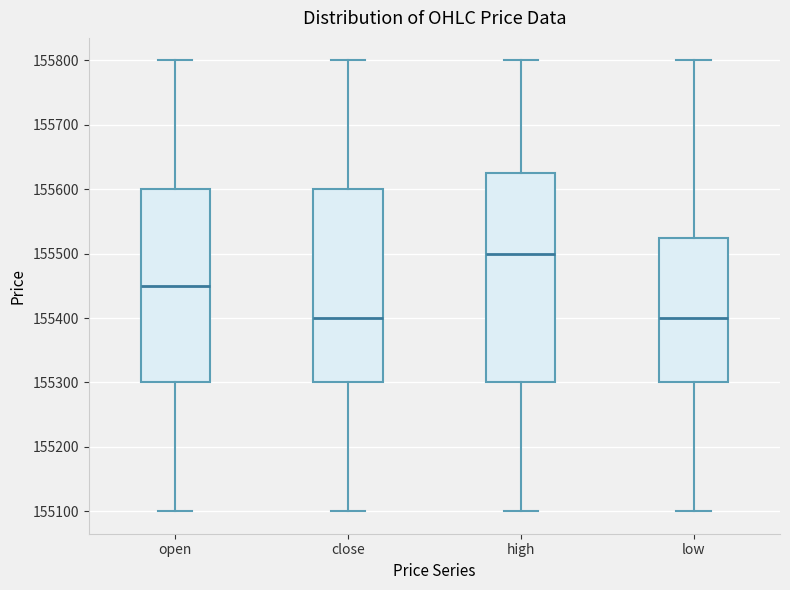

Comparing the boxes themselves (not the whiskers), which one is the tallest?

high